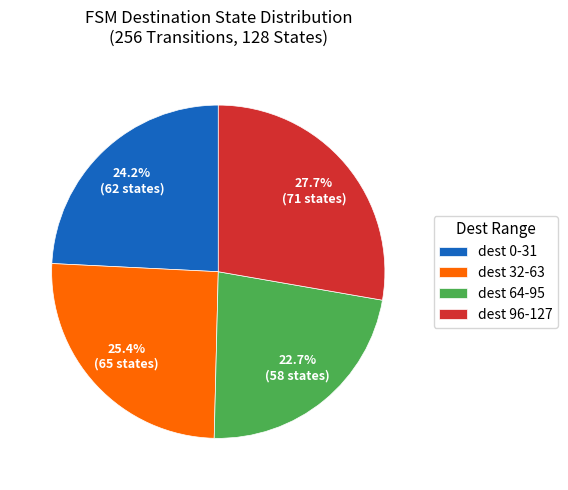

Rank the categories by value from highest to lowest.

dest 96-127, dest 32-63, dest 0-31, dest 64-95